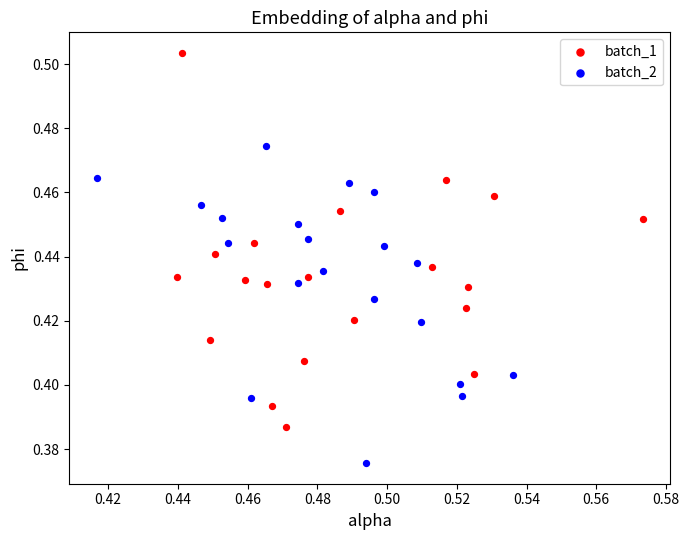

Which series contains the lowest Y value?

batch_2